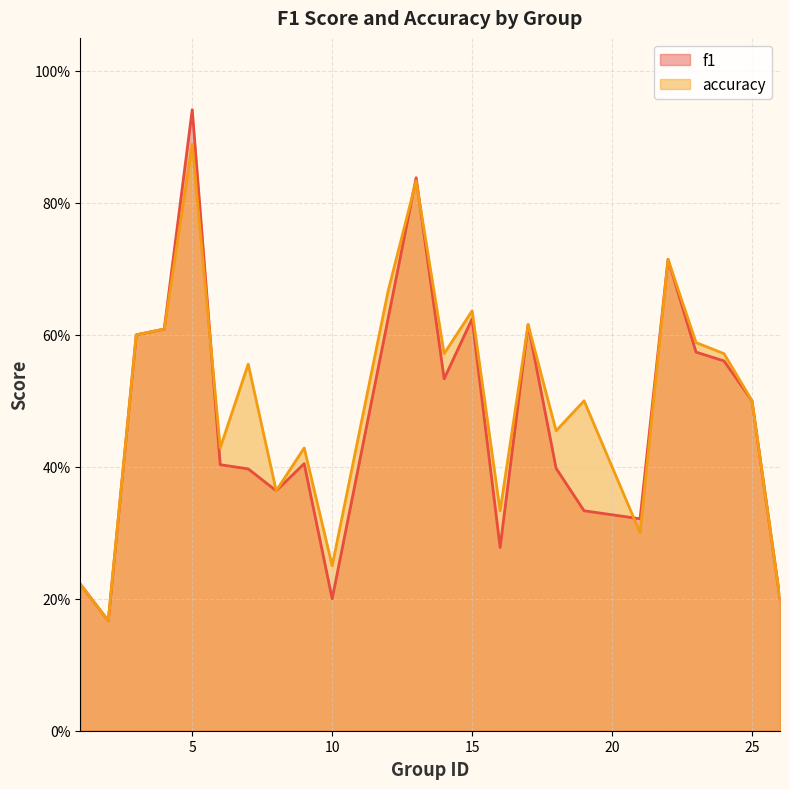

Between 9 and 21, which is larger?

9